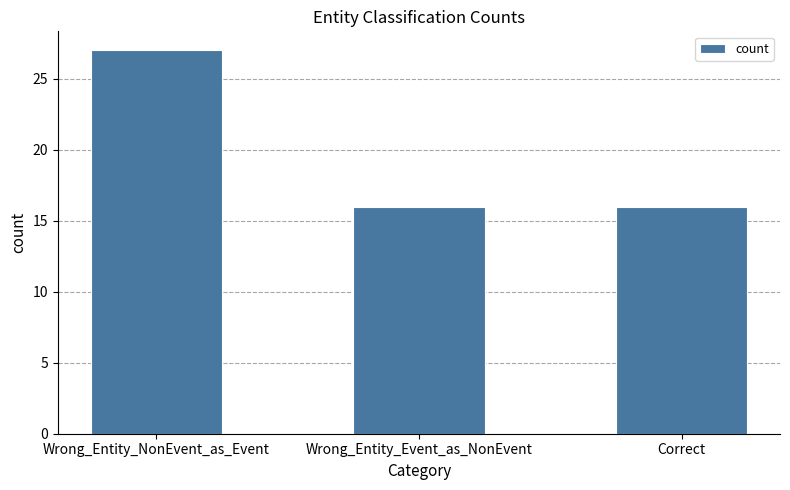

Count the values in the range 16 to 27.

3